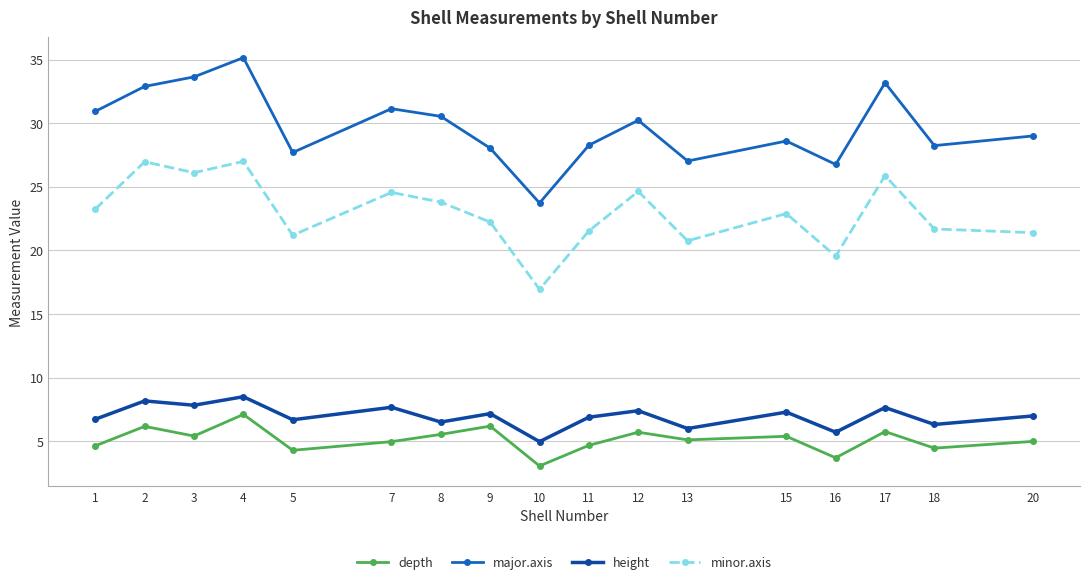

Which series has the largest total across all categories?

major.axis